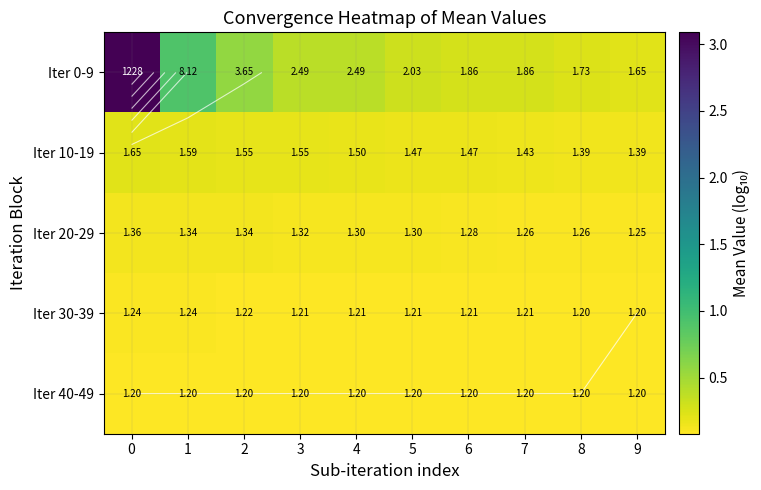

What is the difference between the maximum and second lowest values in the Iter 0-9 series?

2.9